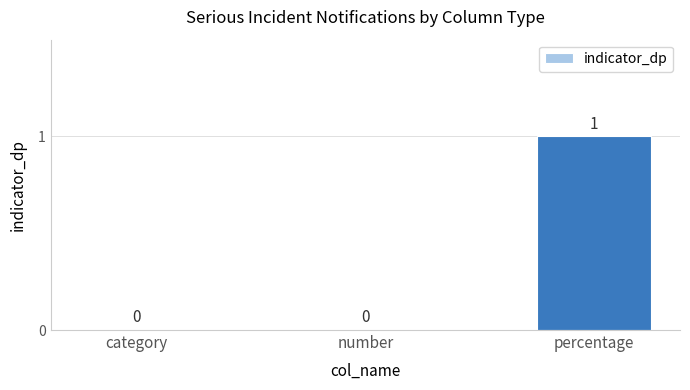

What is the greatest value displayed?

1